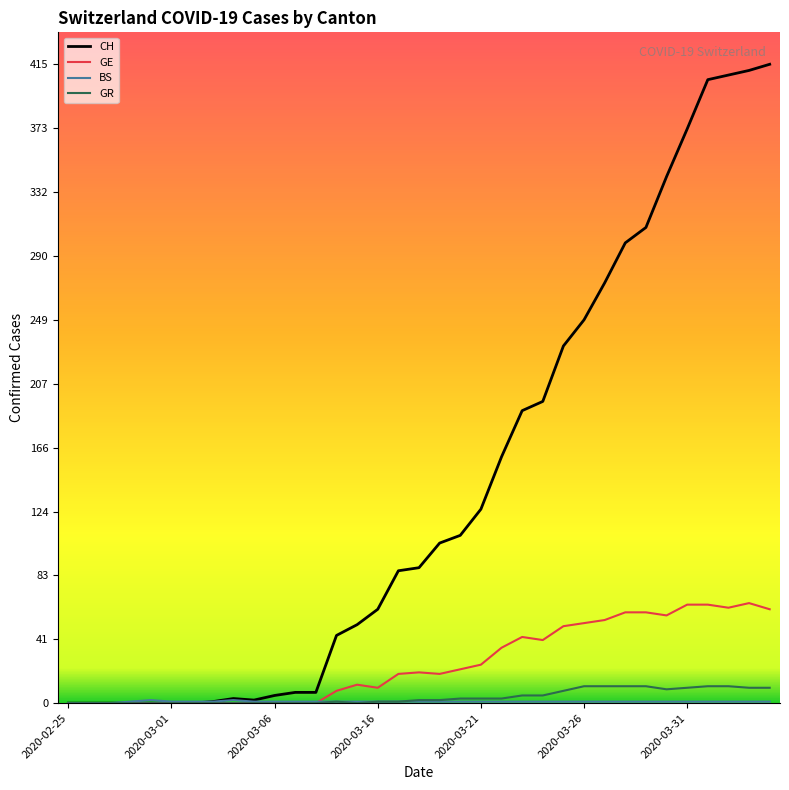

True or false: GE has more than 0 points higher than both neighbors.

True